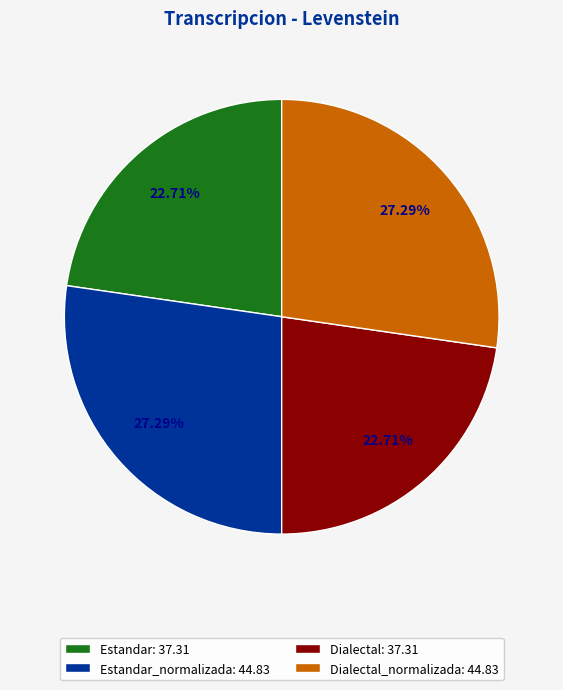

Is the sum of Dialectal_normalizada: 44.83 and Estandar_normalizada: 44.83 greater than half?

Yes